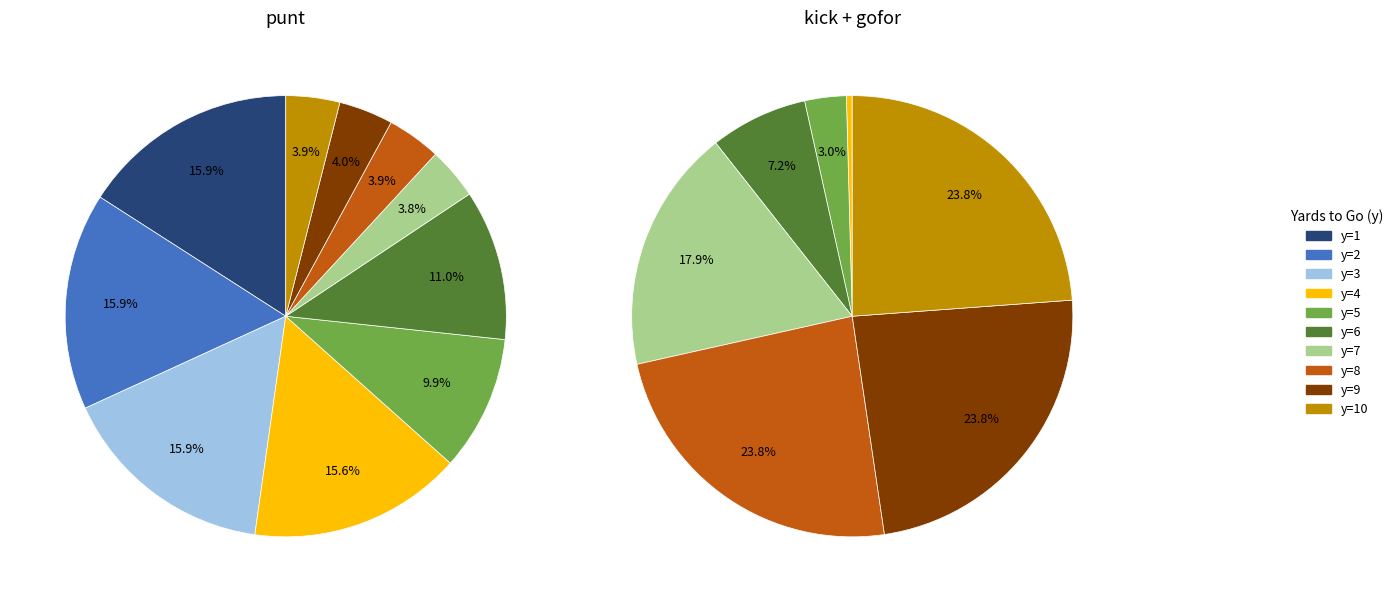

Do punt_values and gofor_values together represent more than half of the pie?

No